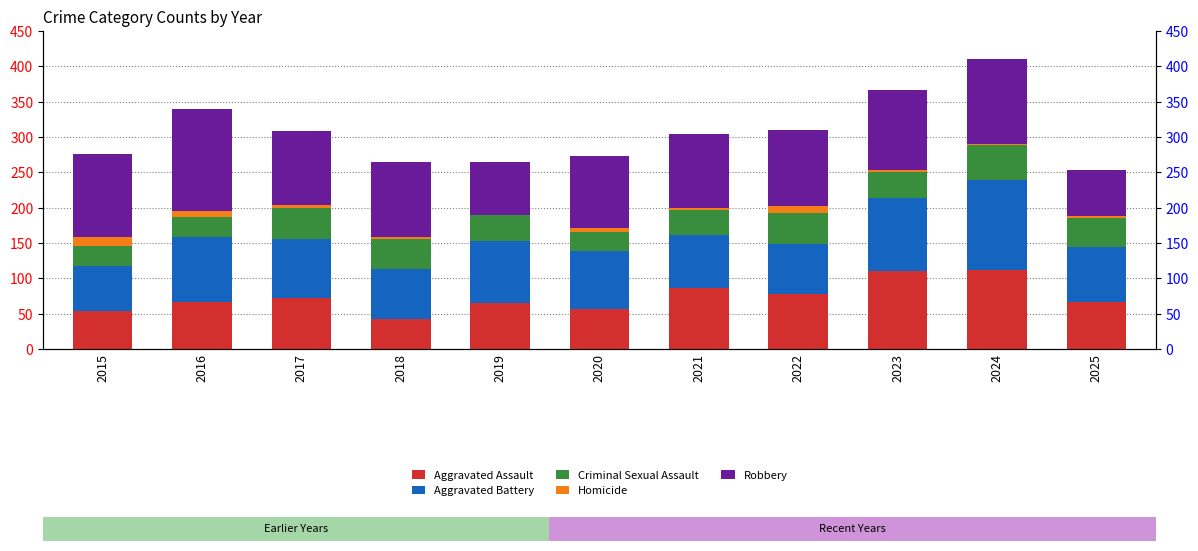

Rank the series at 2019 from lowest to highest value.

Homicide, Criminal Sexual Assault, Aggravated Assault, Robbery, Aggravated Battery